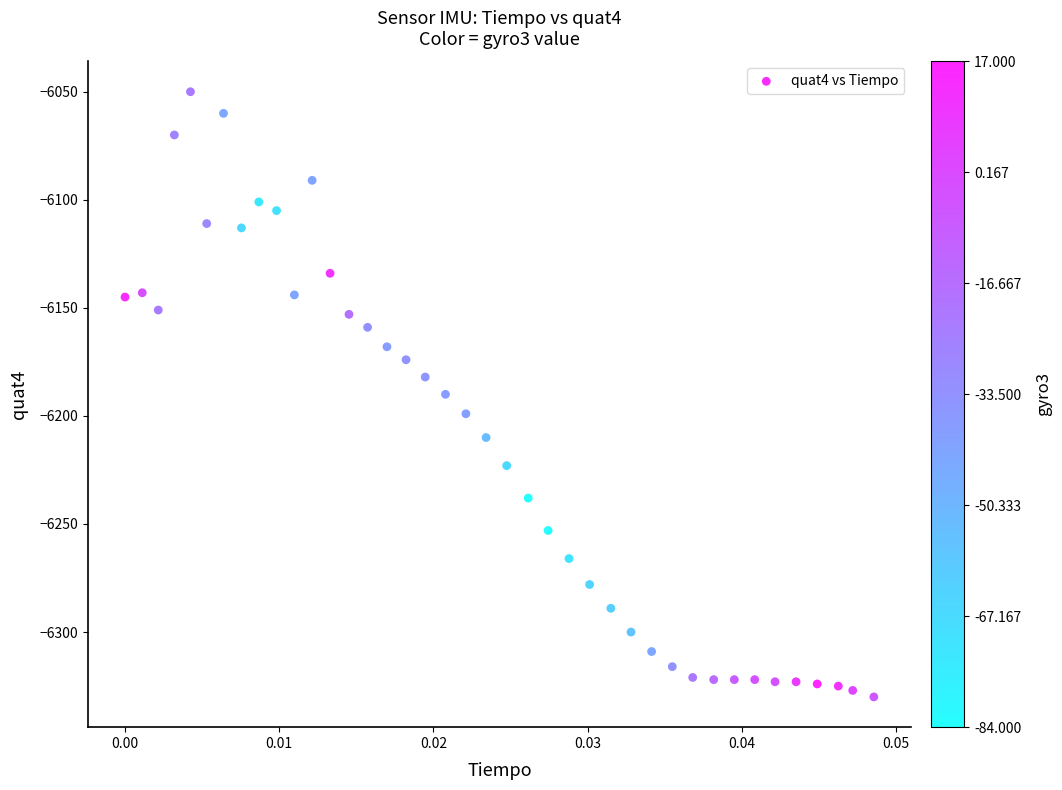

What is the range of Y values (max minus min)?

280